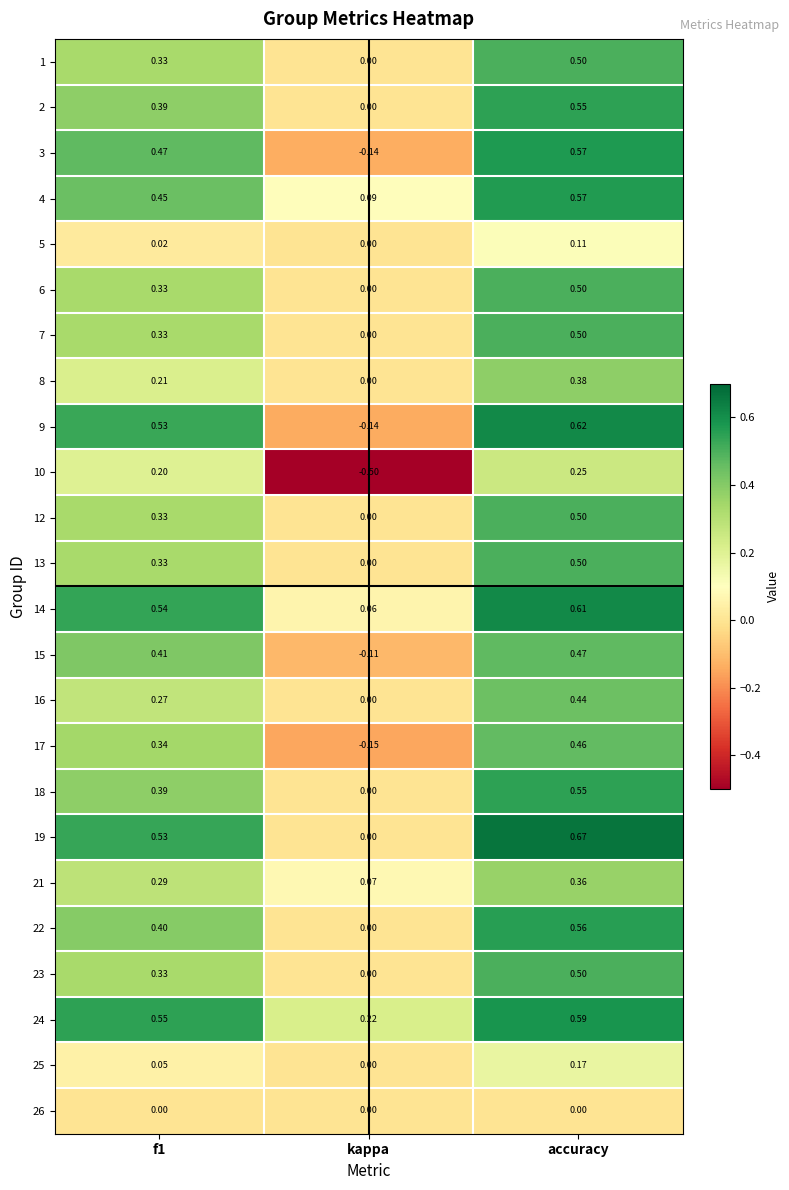

At which label does 13 reach its minimum?

kappa